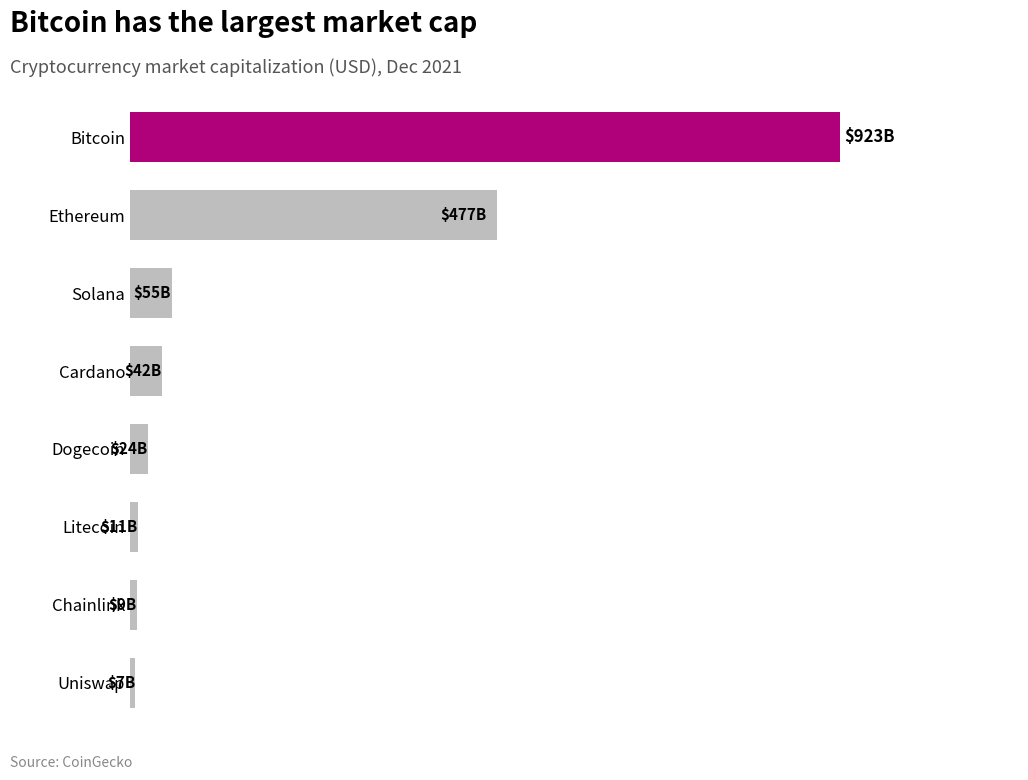

Which category has the highest value across all series?

Bitcoin